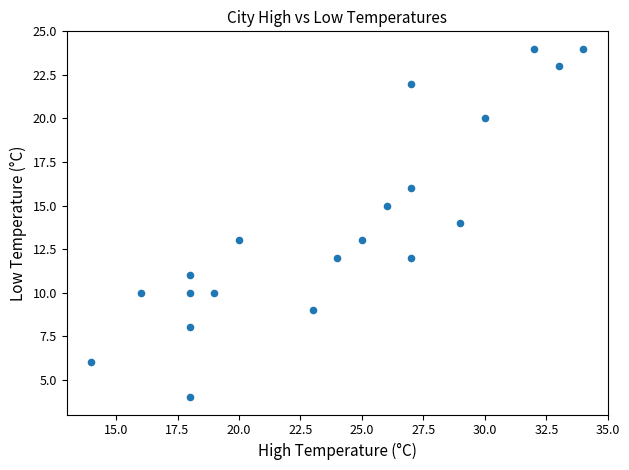

What is the range of X values (max minus min)?

20